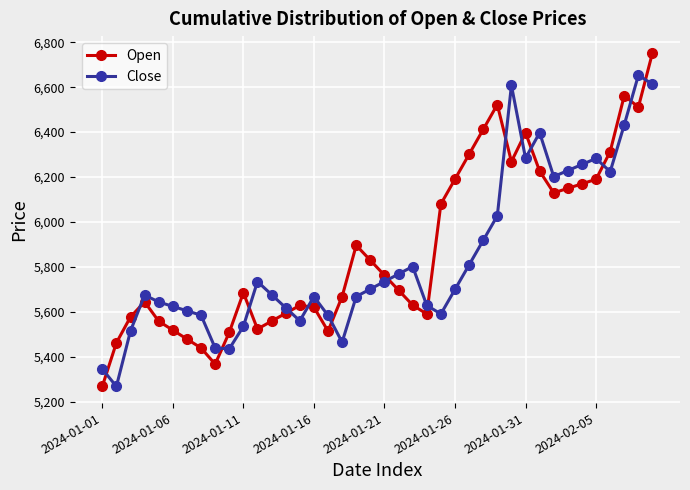

Rank the series by their maximum value, from highest to lowest.

Open, Close